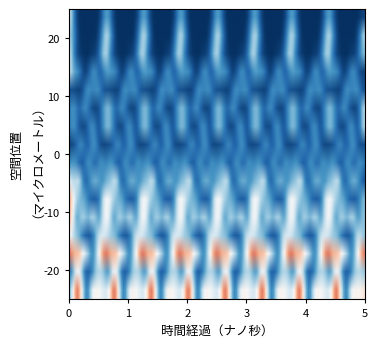

Reading left to right, list all the values displayed in this chart.

0: 0=0	1=0	2=1	3=1	4=1	5=1	6=1	7=0	8=0	9=0	10=0	11=0	12=1	13=1	14=0	15=1	16=0	17=1	18=0	19=1
1: 0=0	1=0	2=0	3=0	4=1	5=1	6=0	7=0	8=0	9=0	10=0	11=0	12=0	13=0	14=1	15=0	16=0	17=1	18=0	19=0
2: 0=1	1=1	2=1	3=0	4=1	5=1	6=1	7=0	8=1	9=0	10=1	11=0	12=0	13=0	14=0	15=1	16=0	17=1	18=1	19=1
3: 0=1	1=0	2=0	3=0	4=1	5=0	6=0	7=0	8=0	9=0	10=0	11=0	12=0	13=0	14=0	15=1	16=0	17=1	18=0	19=0
4: 0=1	1=1	2=0	3=0	4=0	5=0	6=1	7=0	8=1	9=0	10=0	11=0	12=1	13=1	14=0	15=0	16=0	17=0	18=1	19=0
5: 0=1	1=1	2=0	3=0	4=1	5=0	6=0	7=0	8=1	9=0	10=0	11=0	12=0	13=0	14=0	15=0	16=0	17=0	18=1	19=0
6: 0=1	1=0	2=0	3=0	4=1	5=1	6=0	7=0	8=0	9=0	10=0	11=0	12=1	13=0	14=0	15=1	16=0	17=0	18=0	19=0
7: 0=0	1=0	2=1	3=0	4=0	5=0	6=0	7=0	8=0	9=0	10=1	11=0	12=0	13=0	14=0	15=0	16=0	17=1	18=0	19=0
8: 0=0	1=0	2=0	3=0	4=0	5=0	6=1	7=0	8=0	9=0	10=0	11=0	12=0	13=1	14=0	15=0	16=0	17=0	18=0	19=0
9: 0=0	1=0	2=1	3=0	4=0	5=0	6=0	7=0	8=0	9=0	10=0	11=0	12=1	13=0	14=0	15=0	16=0	17=0	18=0	19=1
10: 0=0	1=0	2=1	3=0	4=0	5=0	6=0	7=0	8=1	9=0	10=0	11=0	12=0	13=0	14=0	15=0	16=0	17=0	18=0	19=1
11: 0=0	1=0	2=0	3=0	4=0	5=0	6=0	7=0	8=0	9=0	10=1	11=0	12=0	13=0	14=0	15=1	16=0	17=0	18=0	19=0
12: 0=1	1=0	2=0	3=0	4=1	5=0	6=0	7=0	8=0	9=0	10=0	11=0	12=0	13=1	14=0	15=0	16=0	17=0	18=0	19=0
13: 0=1	1=0	2=0	3=0	4=0	5=0	6=0	7=0	8=0	9=0	10=0	11=0	12=0	13=0	14=0	15=0	16=0	17=0	18=1	19=0
14: 0=0	1=1	2=0	3=0	4=0	5=0	6=0	7=0	8=0	9=0	10=0	11=0	12=0	13=0	14=0	15=0	16=0	17=0	18=0	19=1
15: 0=1	1=0	2=0	3=0	4=0	5=0	6=0	7=0	8=0	9=0	10=0	11=0	12=0	13=0	14=0	15=0	16=0	17=0	18=0	19=0